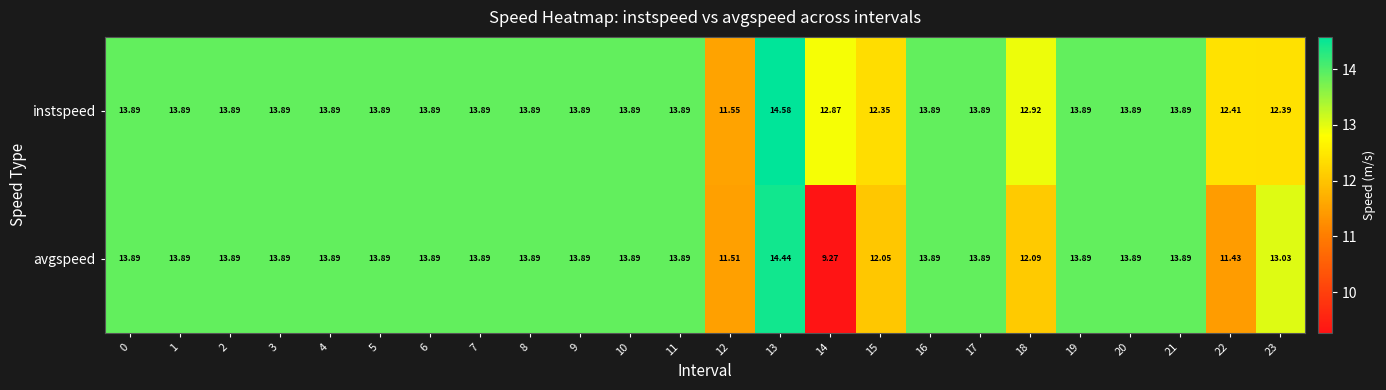

Rank the series by their maximum value, from lowest to highest.

avgspeed, instspeed